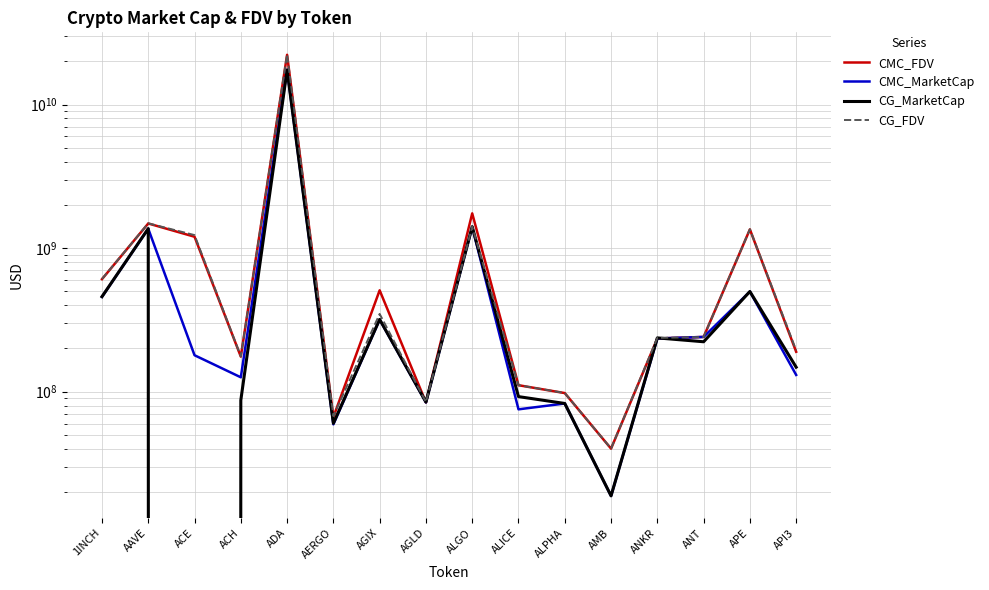

What is the value of the CG_FDV point at the 11th from the left?

97869280.0